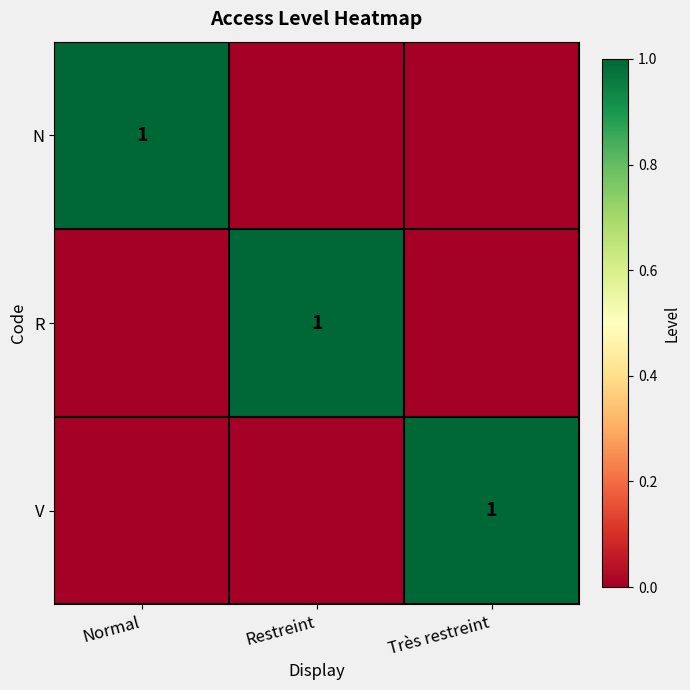

True or false: R has a value of 1 at Restreint.

True